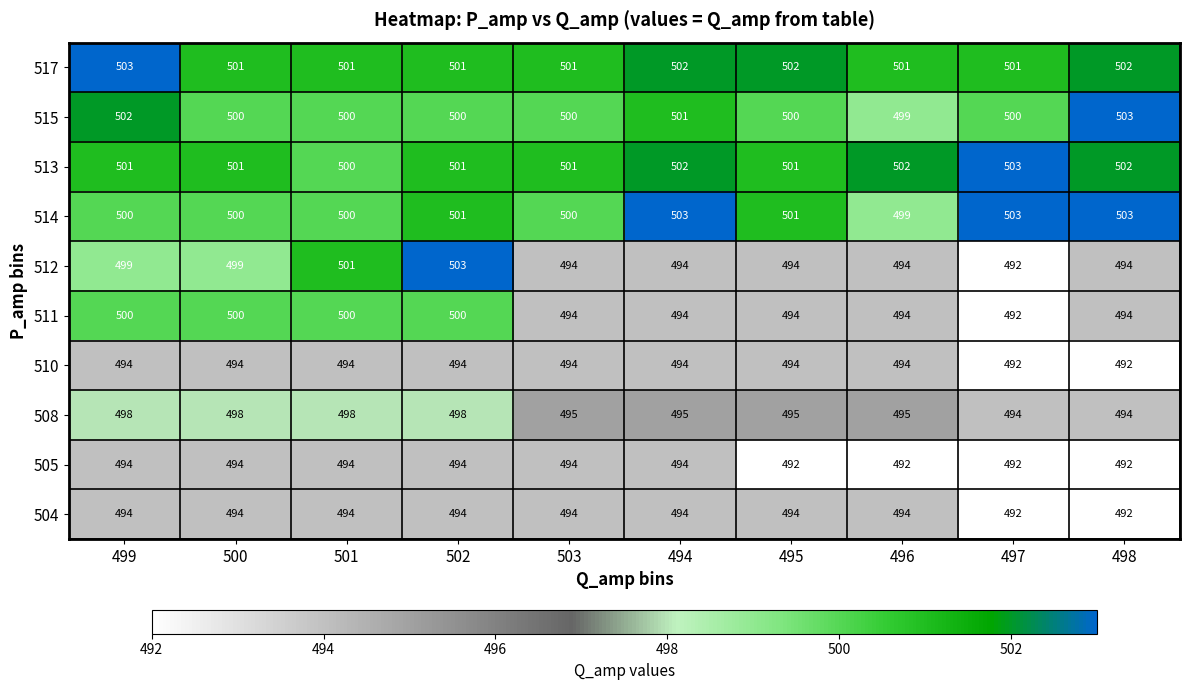

Which category has the lowest value in the 513 series?

501